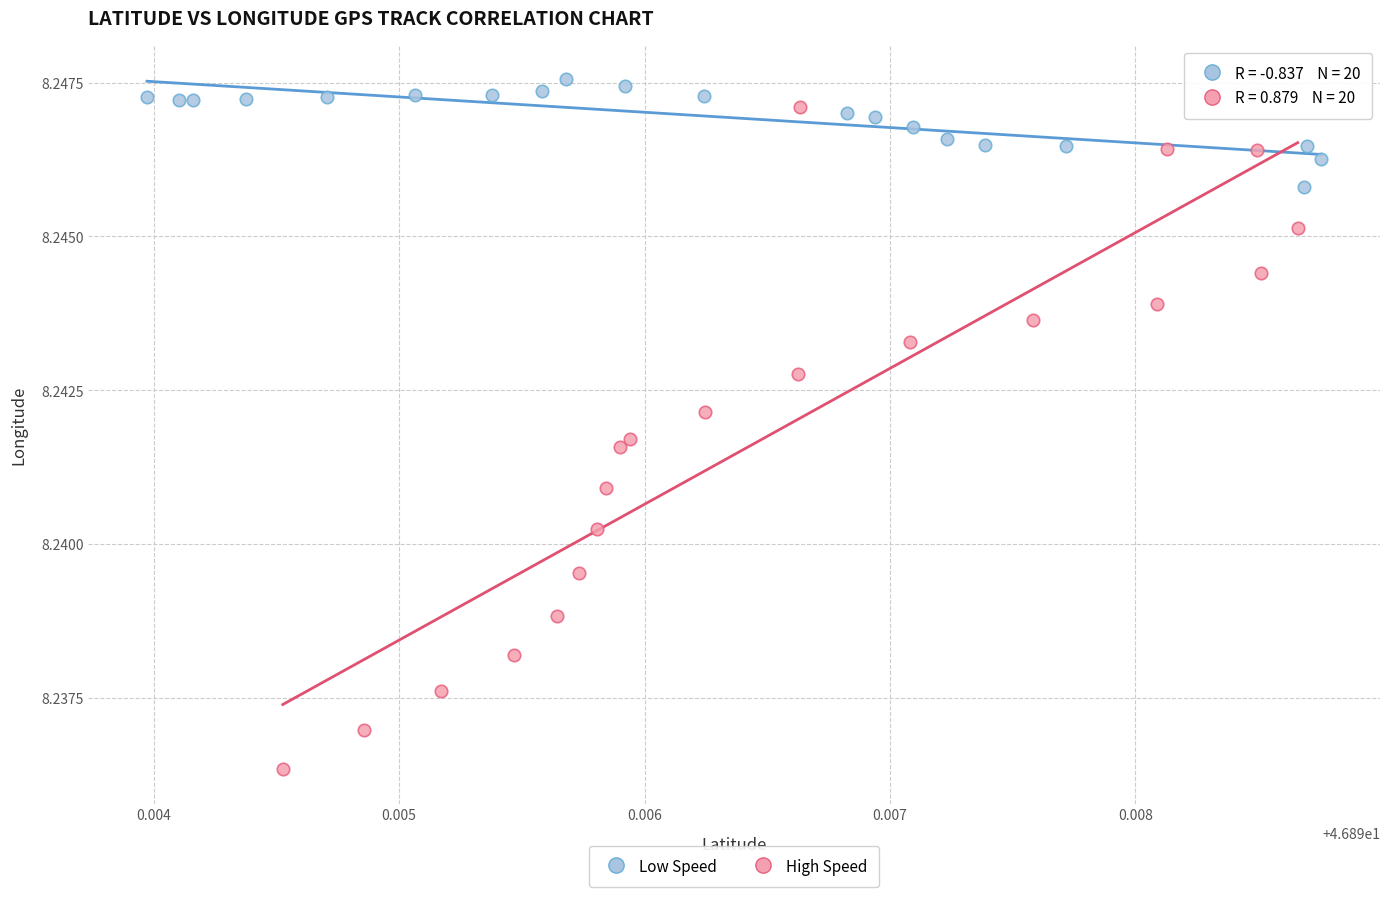

Which series reaches the minimum Y coordinate?

High Speed